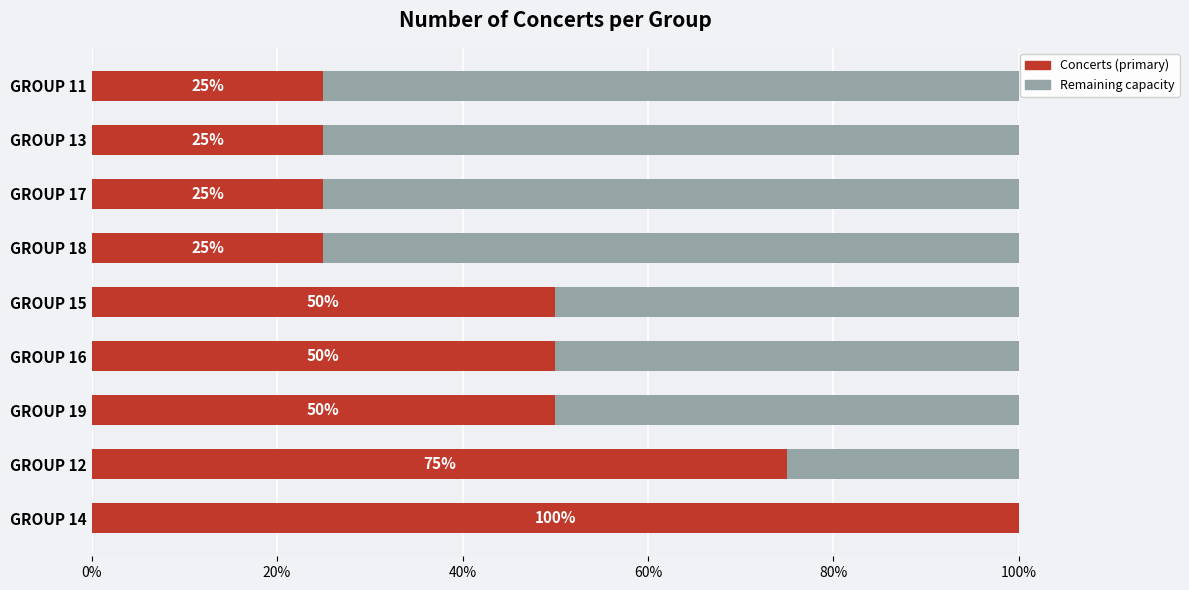

What is the sum of the Concerts (primary) values at GROUP 19 and GROUP 16?

100